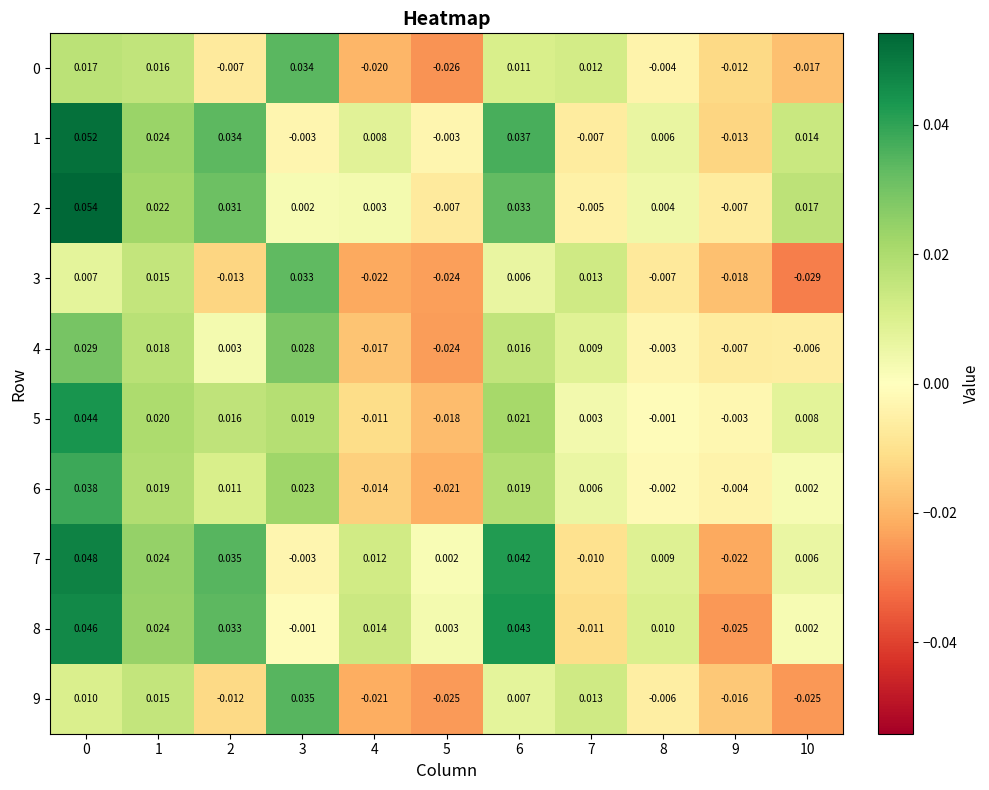

Is the value of 6 at 6 greater than the value of 2 at 1?

No